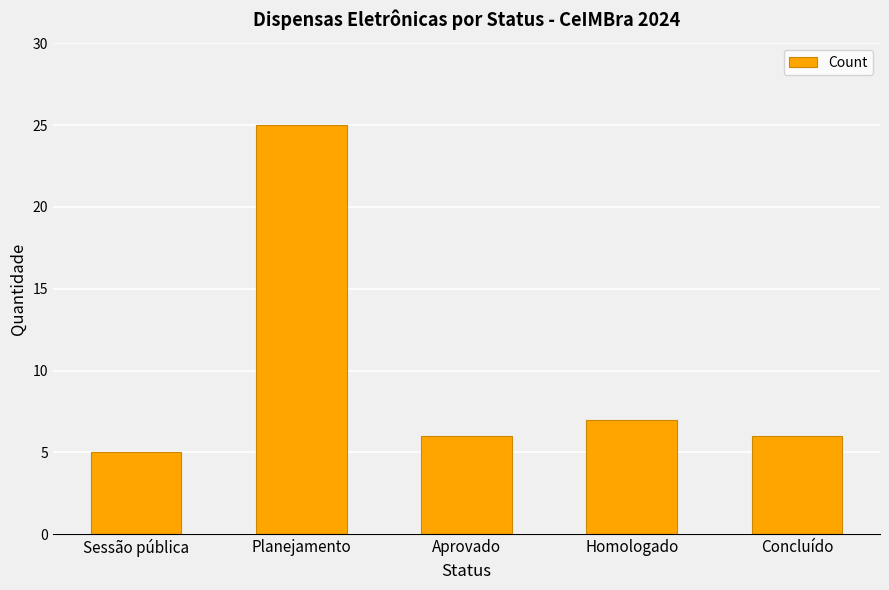

How many data points does each series have?

5